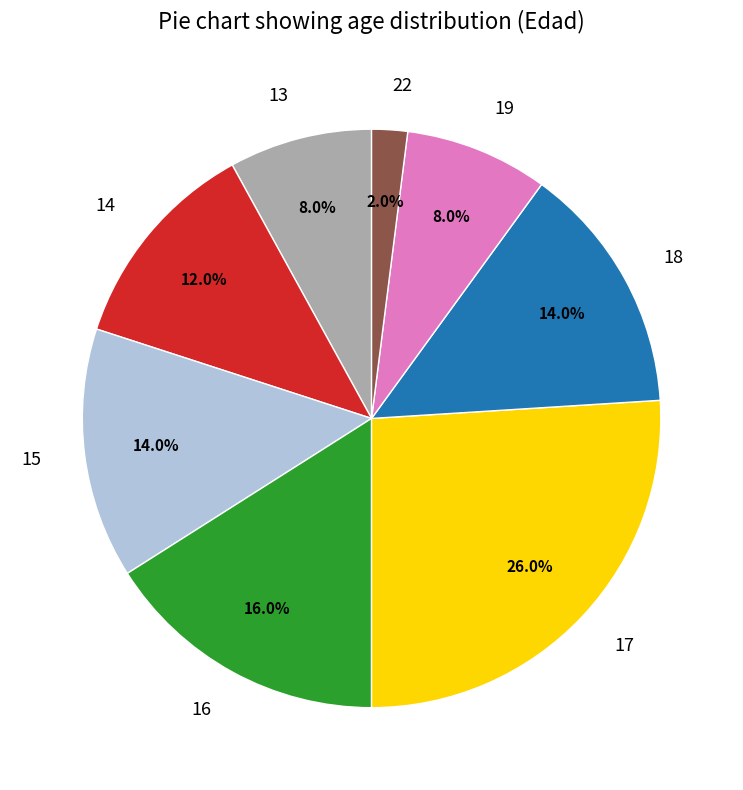

Does any single category account for the majority?

No